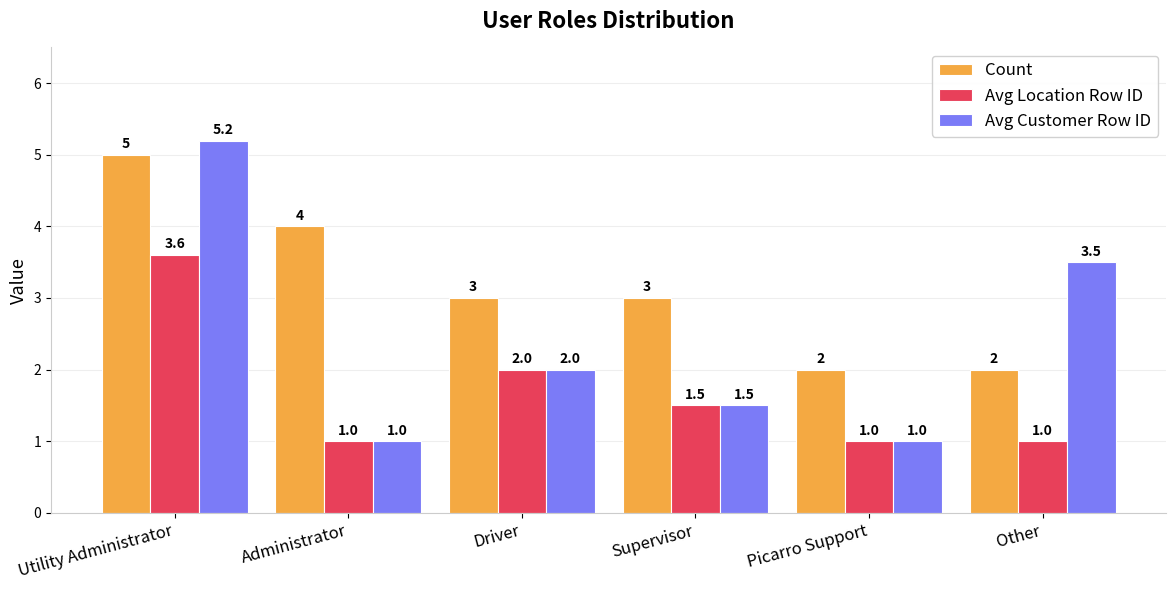

What is the sum of the Avg Location Row ID values at Driver and Utility Administrator?

5.6